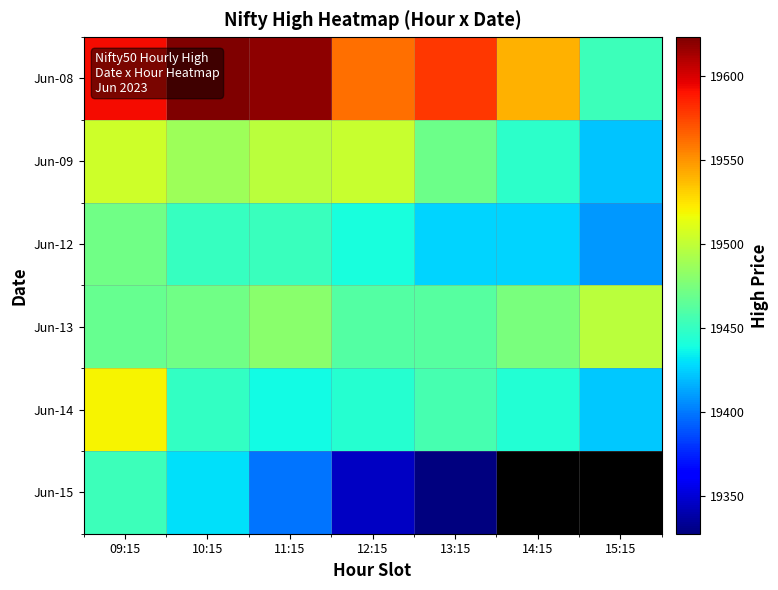

Is the value of Jun-14 at 13:15 greater than the value of Jun-12 at 13:15?

Yes